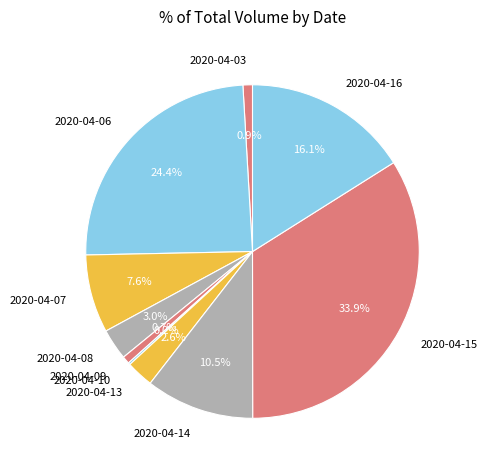

Does any single category account for the majority?

No